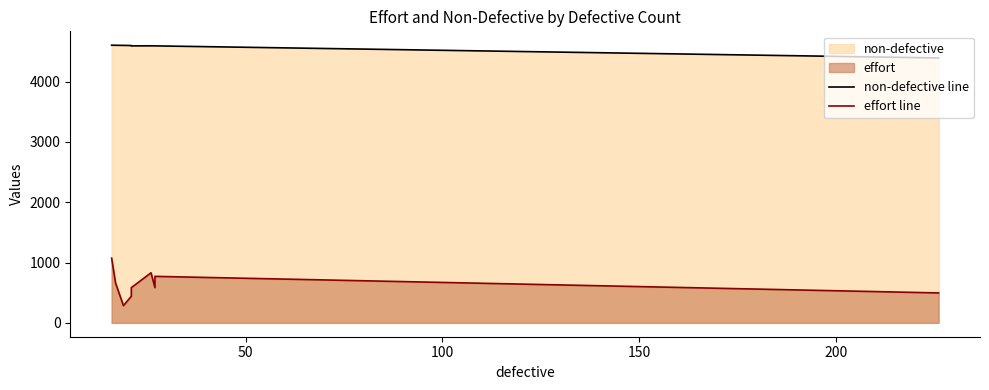

What is the maximum value for non-defective line?

4603.0